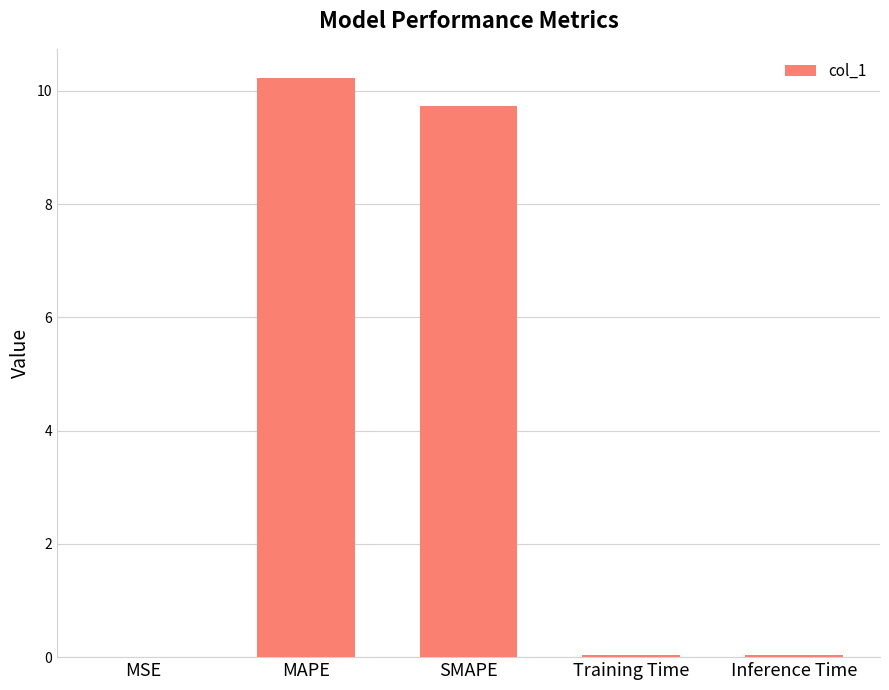

Are the bars grouped side by side (vs. stacked)?

No